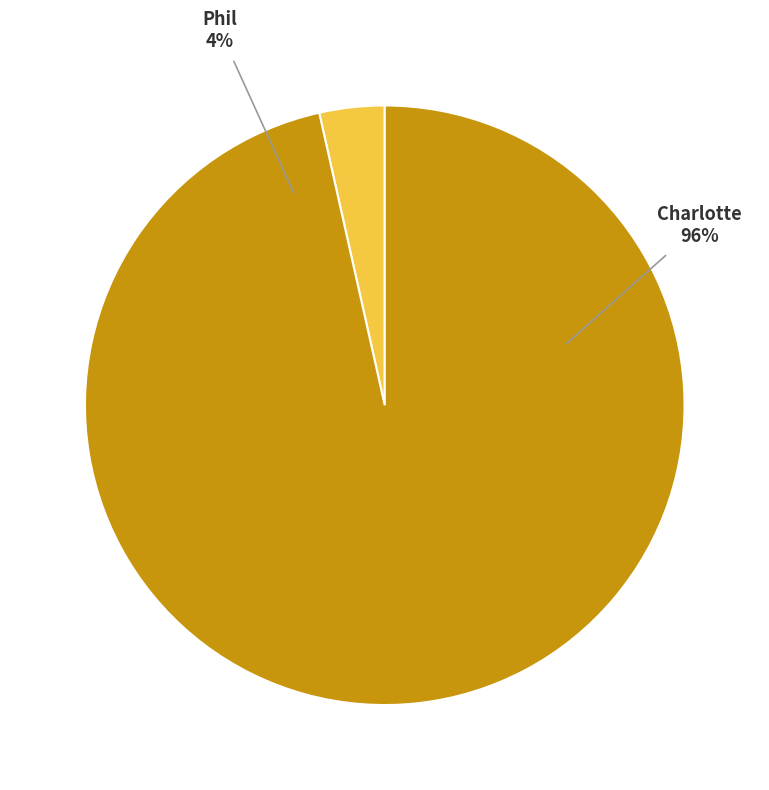

To the nearest percent, what is the difference between the Phil and Charlotte slice percentages?

93%